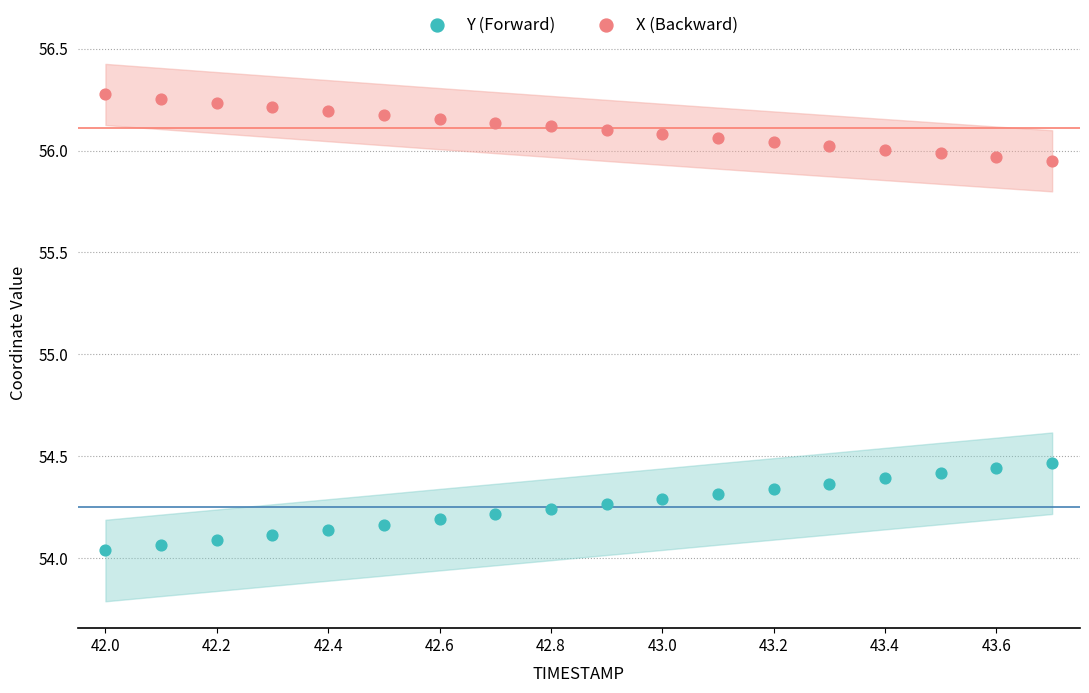

Which series has the widest spread of Y values?

Y (Forward)